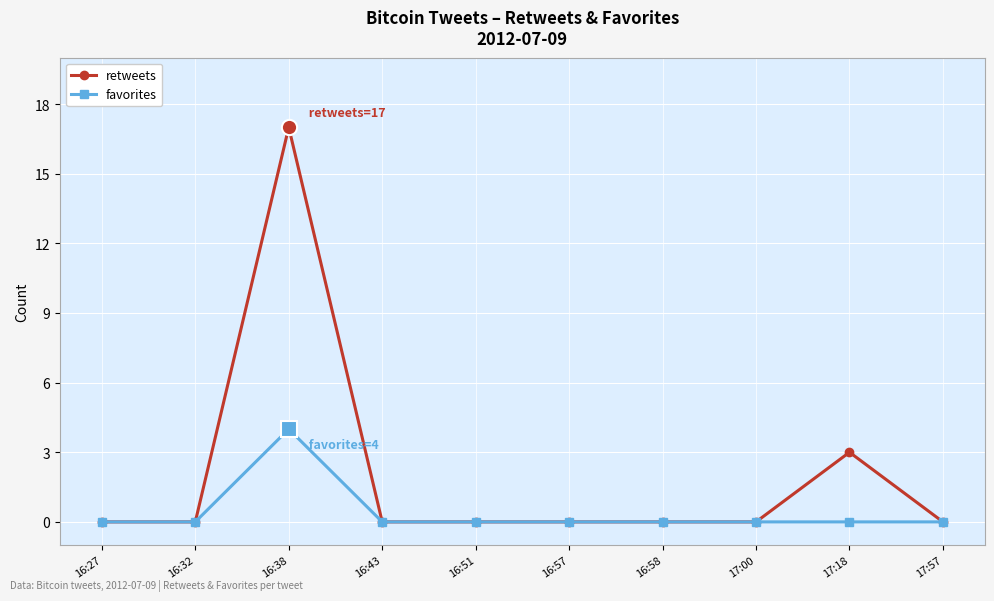

What is the label of the 7th point from the left?

16:58